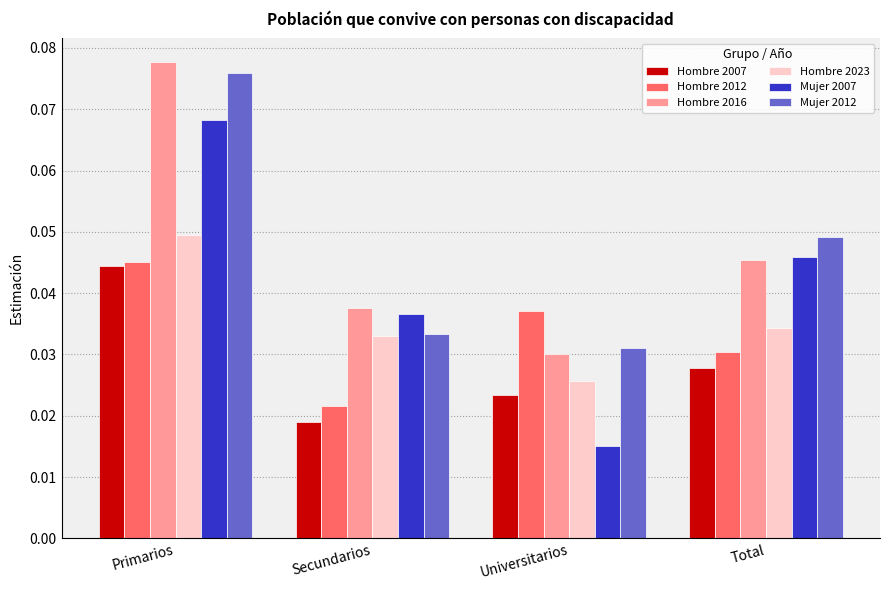

At how many categories does at least one series exceed 0?

4